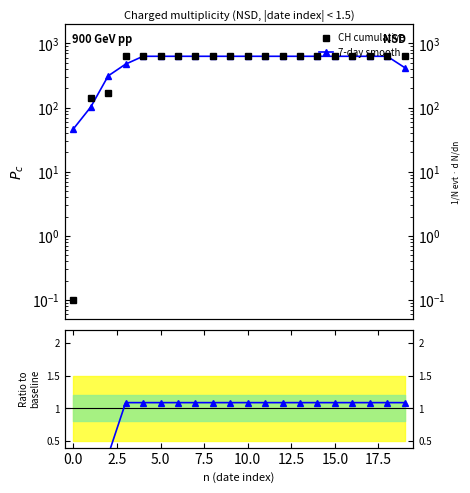

Which has a higher value, −2.5 or 5.0?

5.0